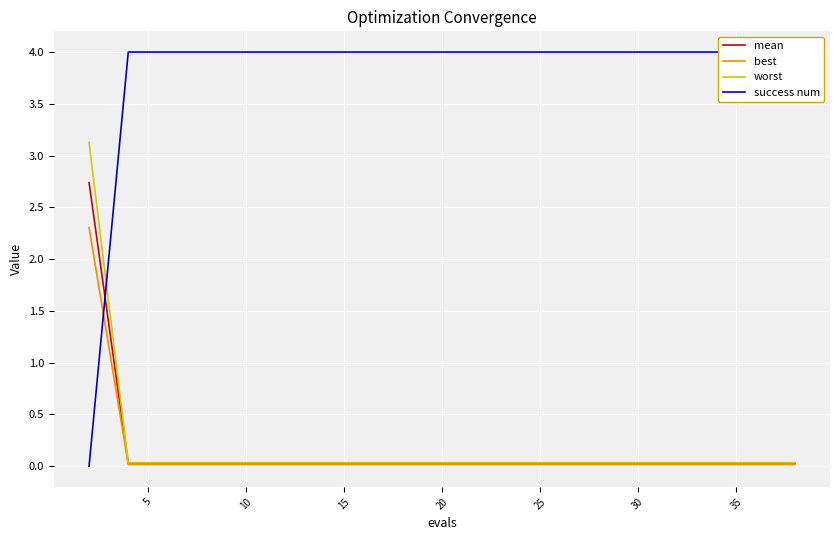

What is the label of the 13th point from the right?

35